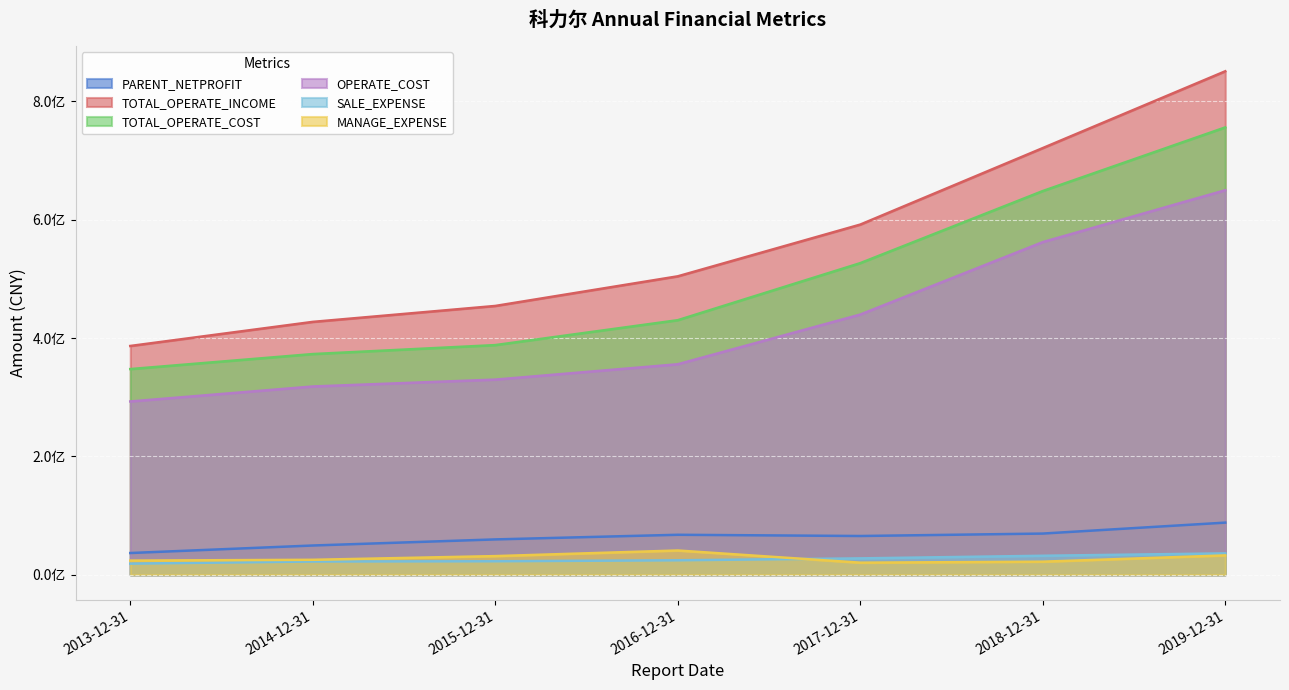

Reading left to right, list all the values displayed in this chart.

PARENT_NETPROFIT: 36684223.9	49392184.1	59693882.6	67513229.0	65446333.7	69557135.5	88054727.4
TOTAL_OPERATE_INCOME: 386547834.8	427262668.7	454173938.8	504252434.0	591659441.4	720920717.2	850699408.2
TOTAL_OPERATE_COST: 347520896.6	372880001.5	388027709.7	430112385.5	526520656.8	648325263.9	755850461.1
OPERATE_COST: 292789118.3	318085092.4	329715301.9	355655979.9	439631096.1	562042472.0	649706713.2
SALE_EXPENSE: 18756504.4	22373486.9	22796845.0	24429687.0	27656133.0	32063815.0	36109729.3
MANAGE_EXPENSE: 23901593.4	25244759.2	31481241.7	40952566.3	20388495.0	22056274.4	32666529.0